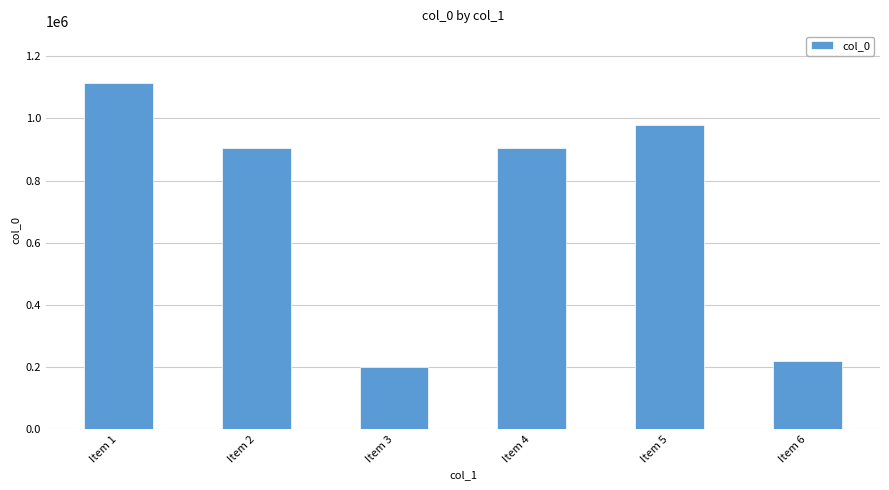

What is the sum of all values?

4320774